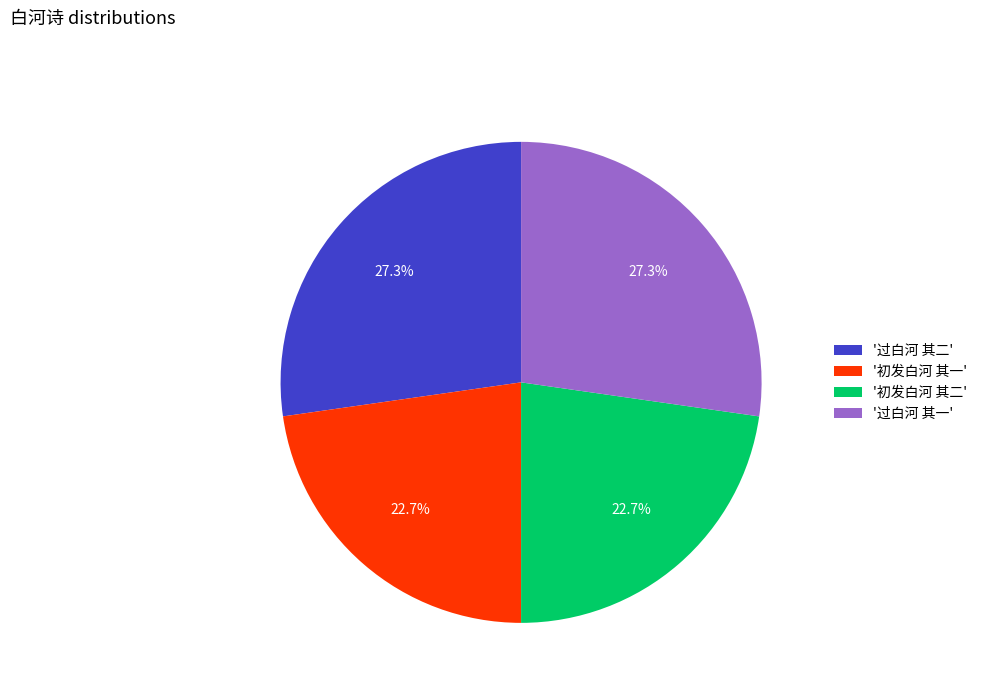

Is '过白河 其一' the majority of the pie?

No